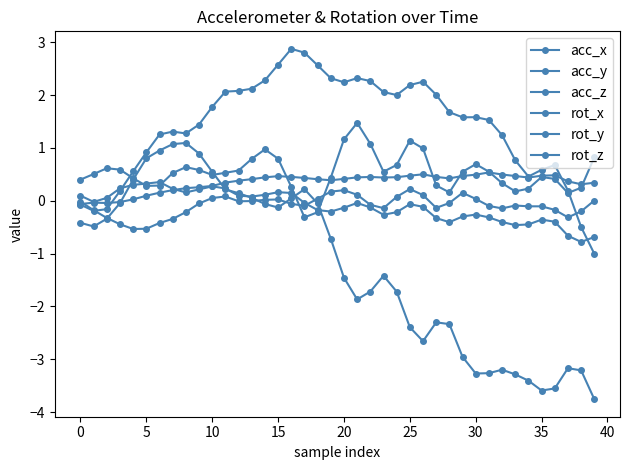

Rank the series by their maximum value, from highest to lowest.

rot_z, rot_y, rot_x, acc_y, acc_x, acc_z